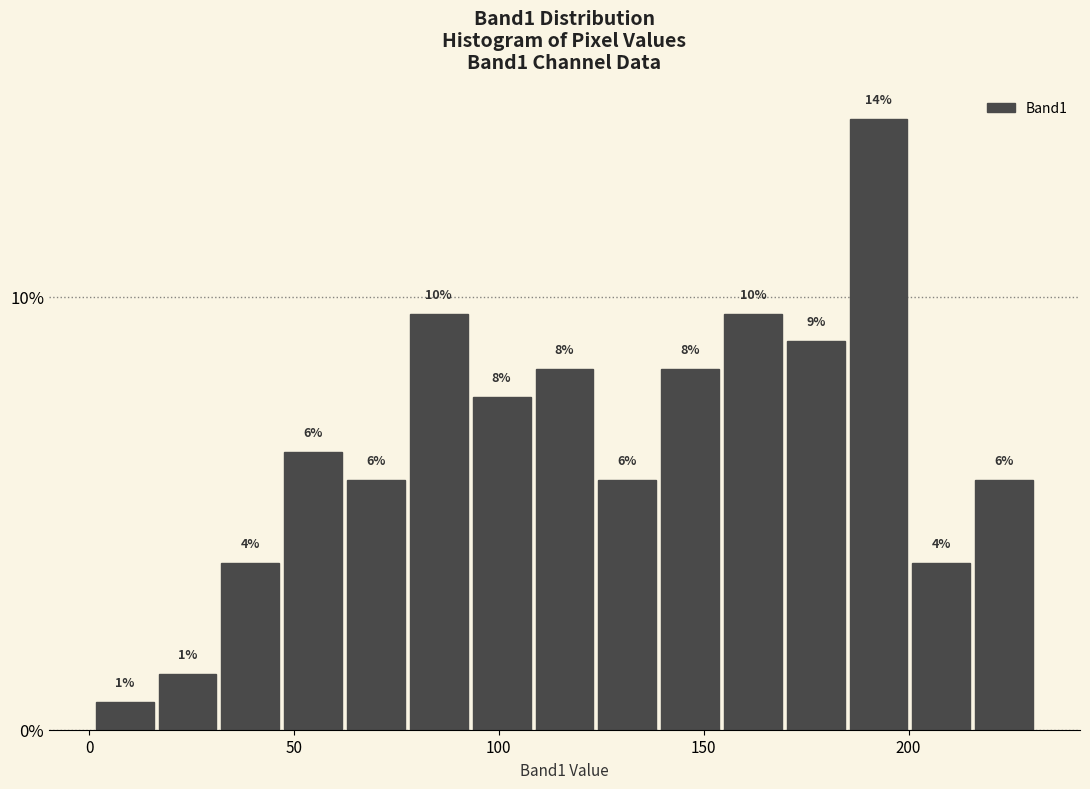

Read against the x-axis, roughly where is the centre of the tallest bar?

195